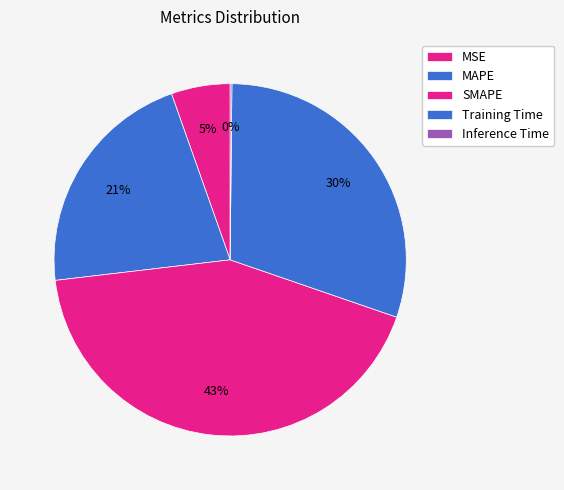

What is the total percentage of MAPE and Training Time?

51.6%